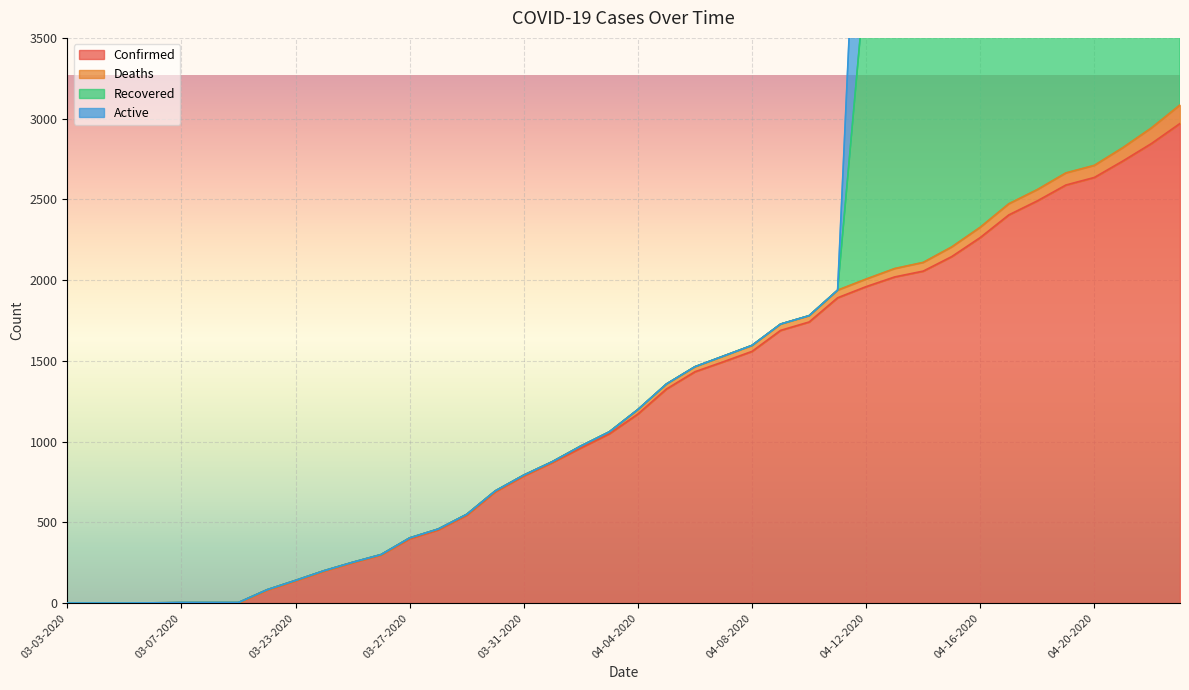

At which category is the sum across all series the highest?

04-23-2020